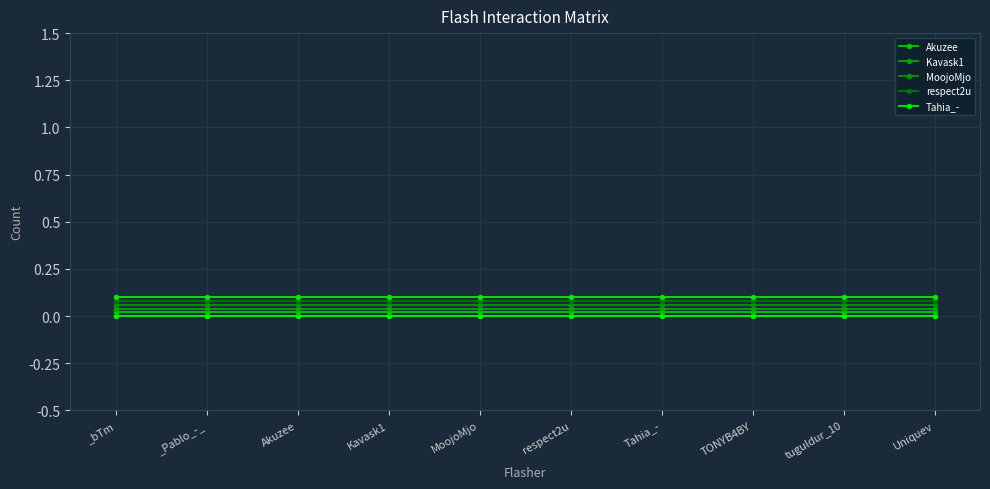

List the series in order of their overall mean, lowest first.

Akuzee, Kavask1, MoojoMjo, respect2u, Tahia_-